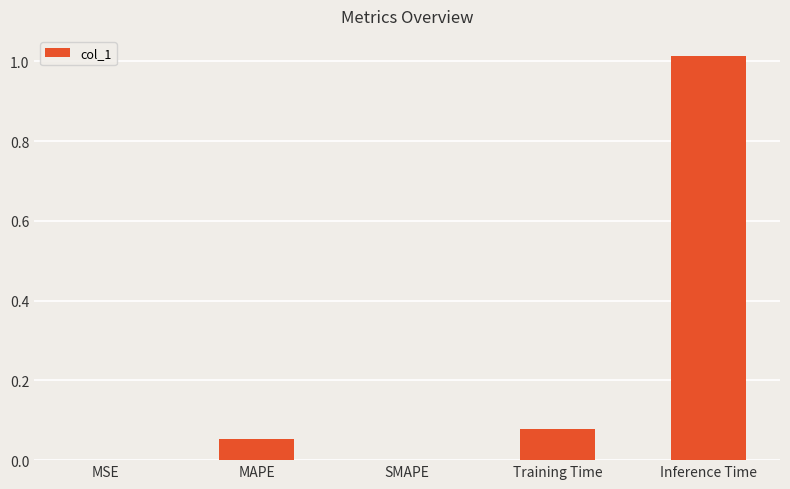

What is the sum of all values?

1.1